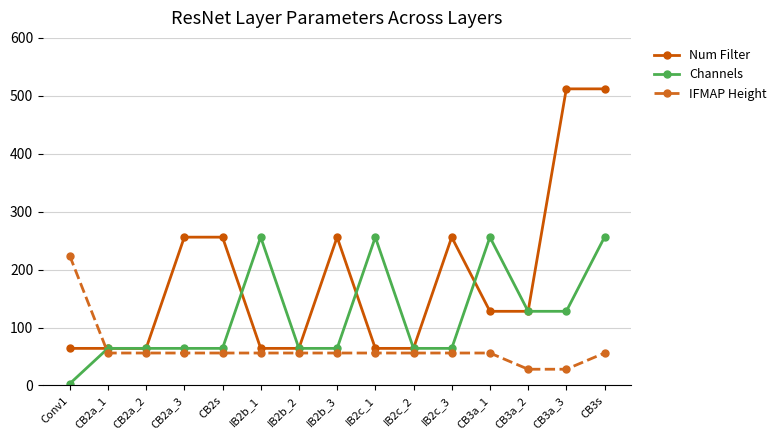

What is the minimum value for IFMAP Height?

28